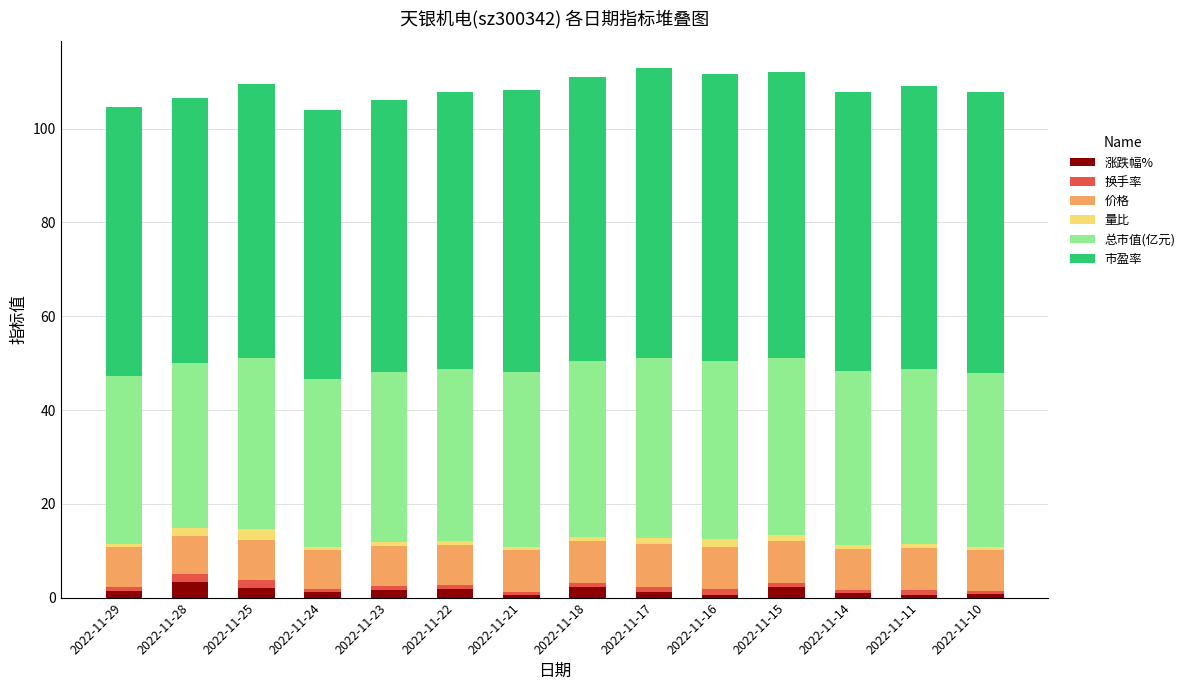

What is the difference between the 总市值(亿元) values at 2022-11-10 and 2022-11-23?

1.1